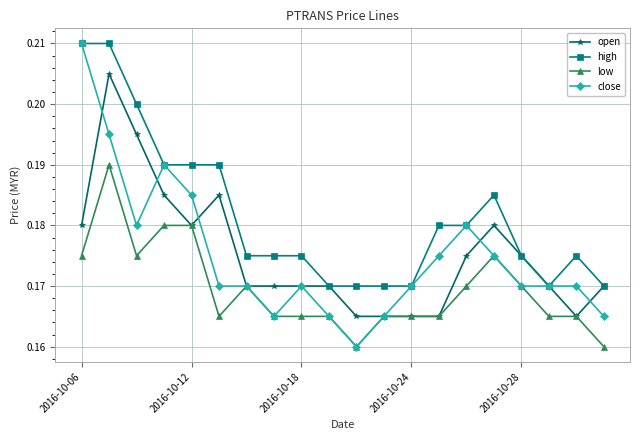

True or false: high has more than 1 interior local peaks.

True